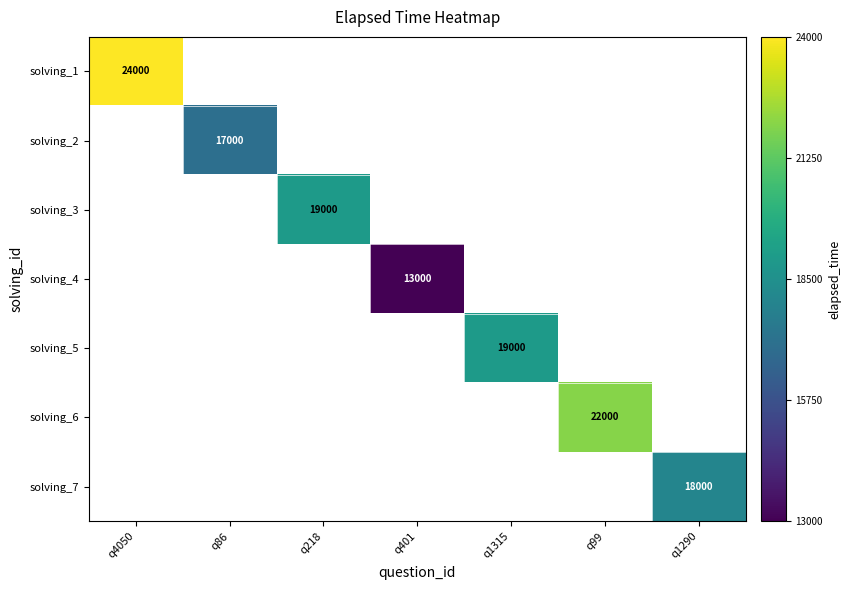

What is the minimum value shown in the chart?

13000.0